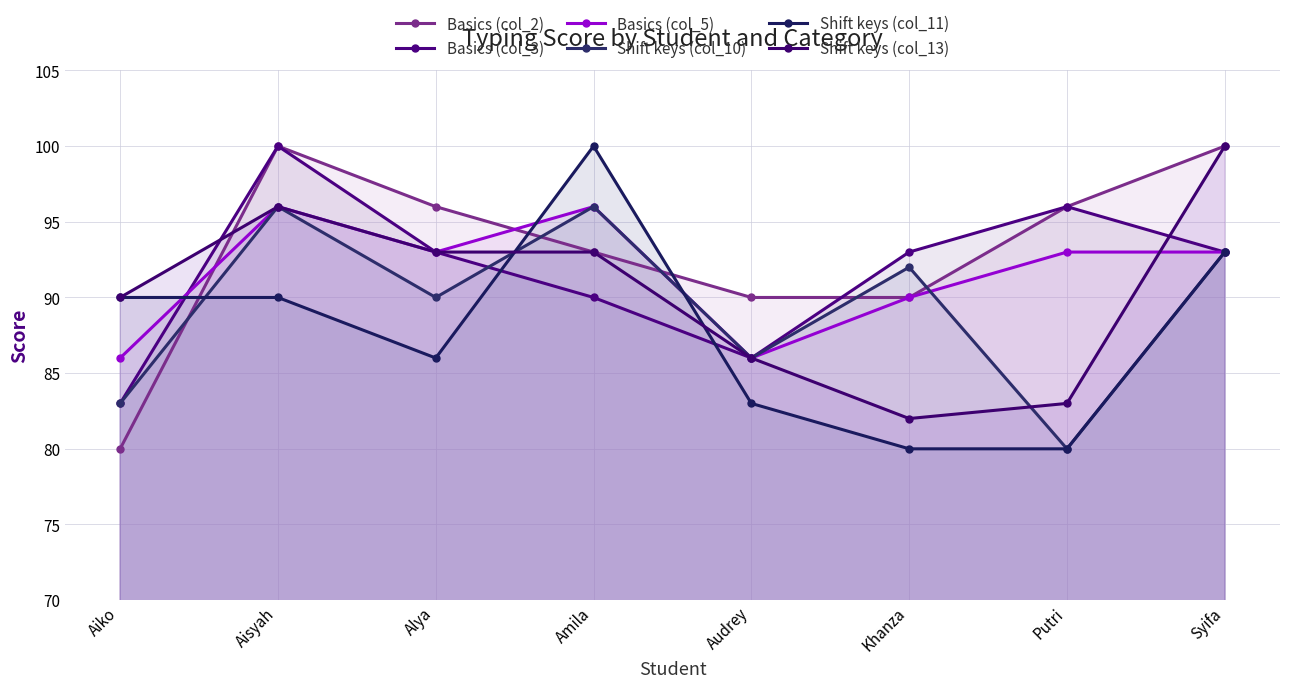

True or false: Basics (col_5) has more than 2 interior local peaks.

False